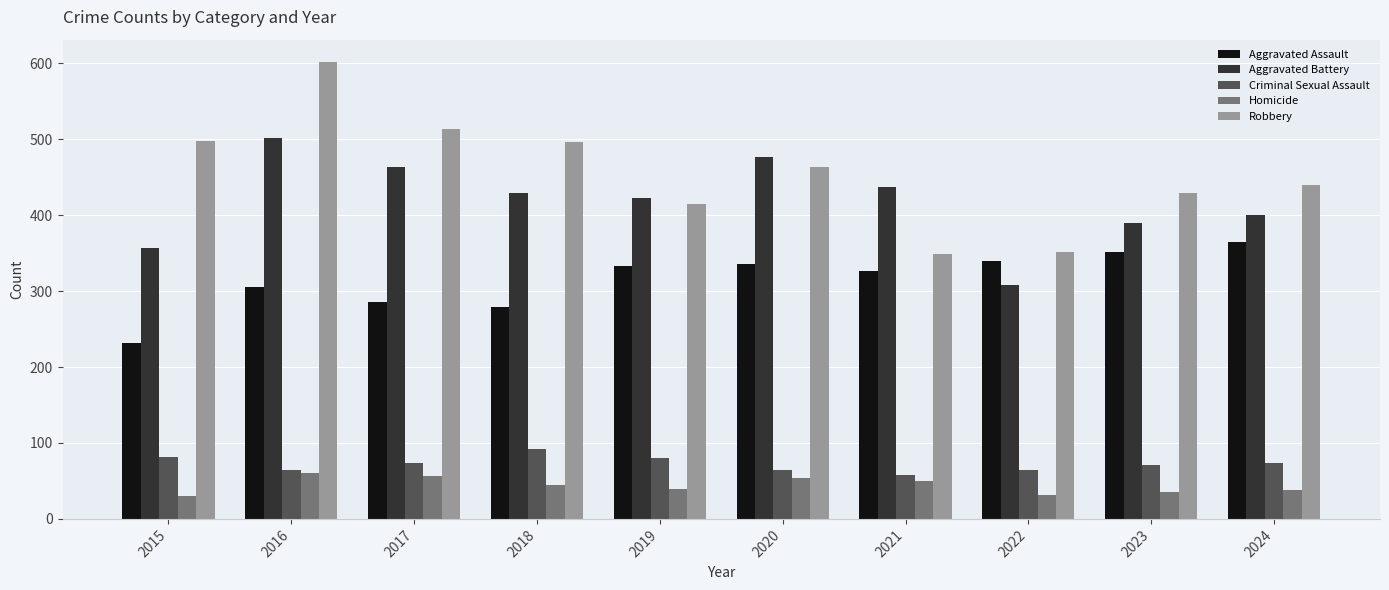

Is the value of Homicide at 2022 greater than the value of Aggravated Battery at 2018?

No